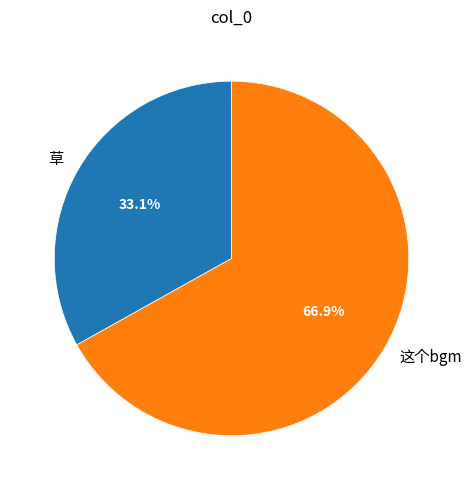

To the nearest percent, what percentage of the pie is 这个bgm?

67%